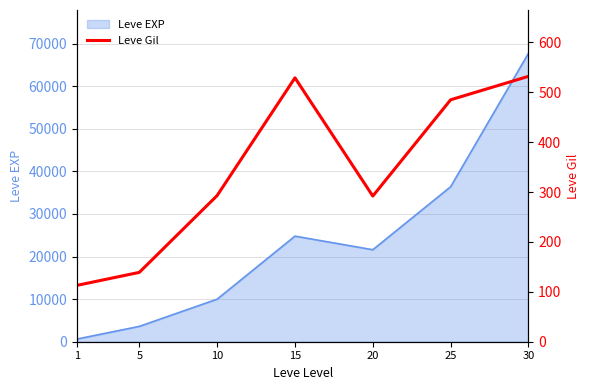

Which category has the highest value across all series?

30